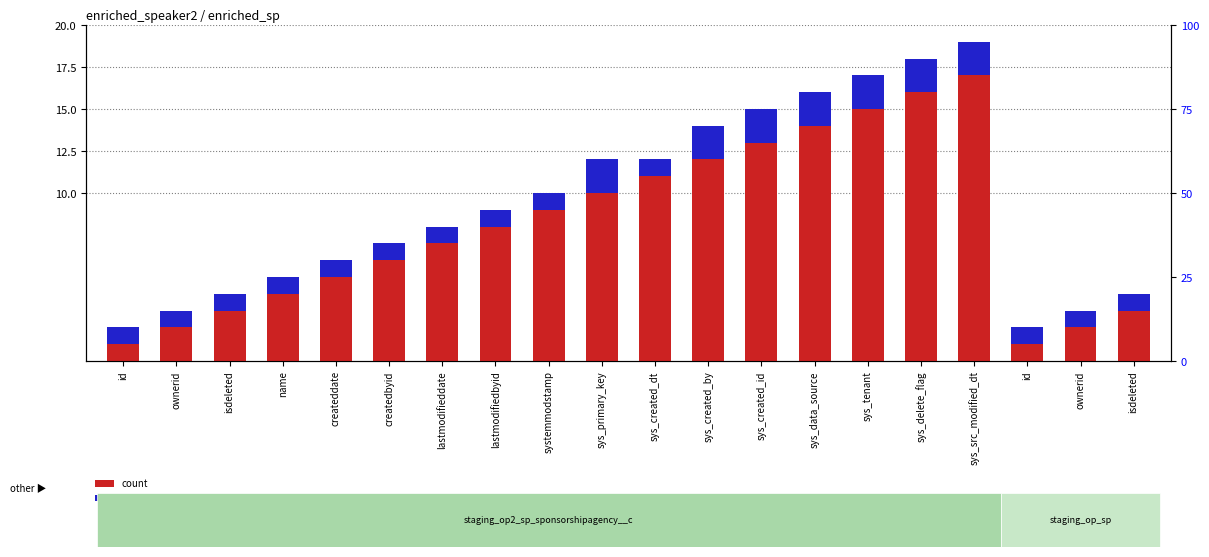

At which category does the chart reach its peak across all series?

sys_src_modified_dt